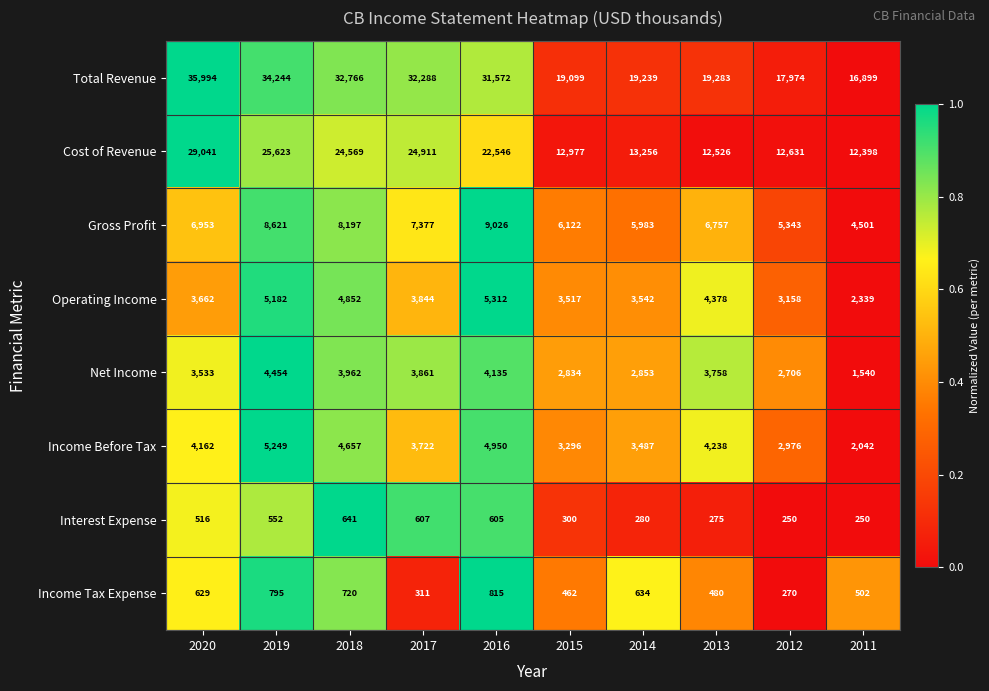

Which category has the highest value across all series?

2020